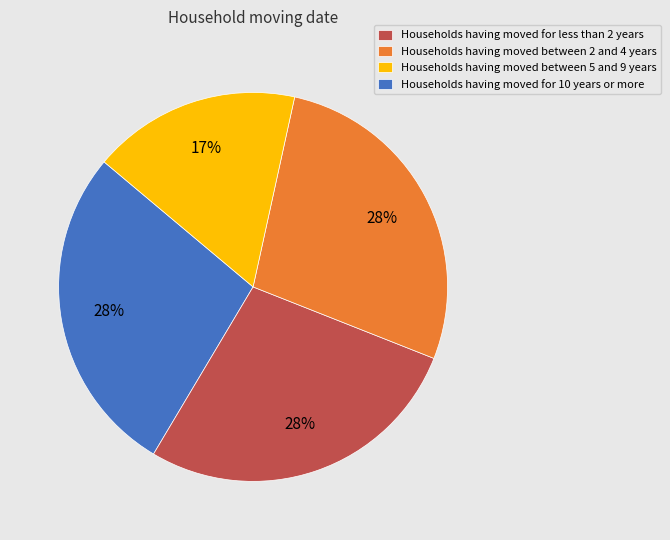

Approximately how many times larger is the value at Households having moved between 5 and 9 years compared to Households having moved for 10 years or more?

1.6